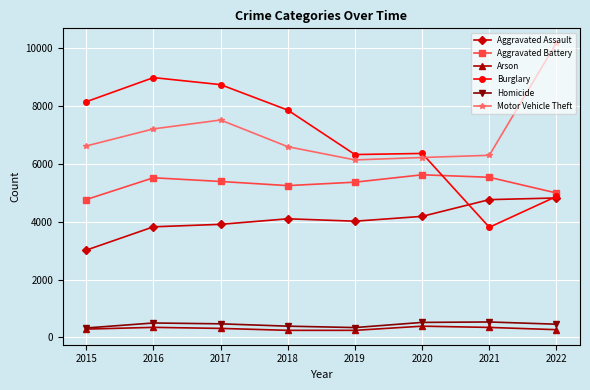

What is the sum of all Motor Vehicle Theft values?

56749